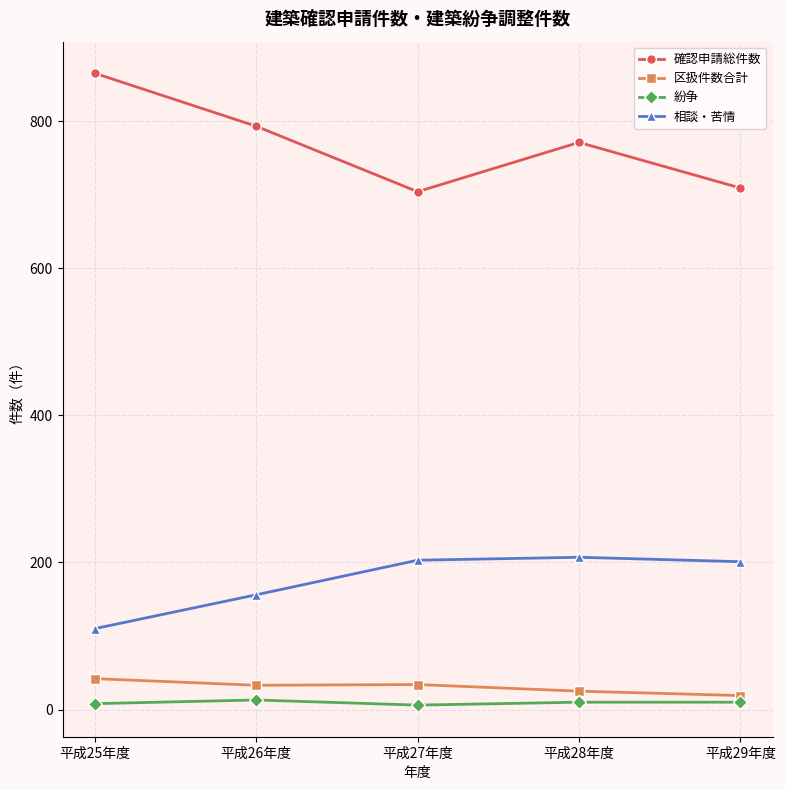

How many lines are shown in the chart?

4